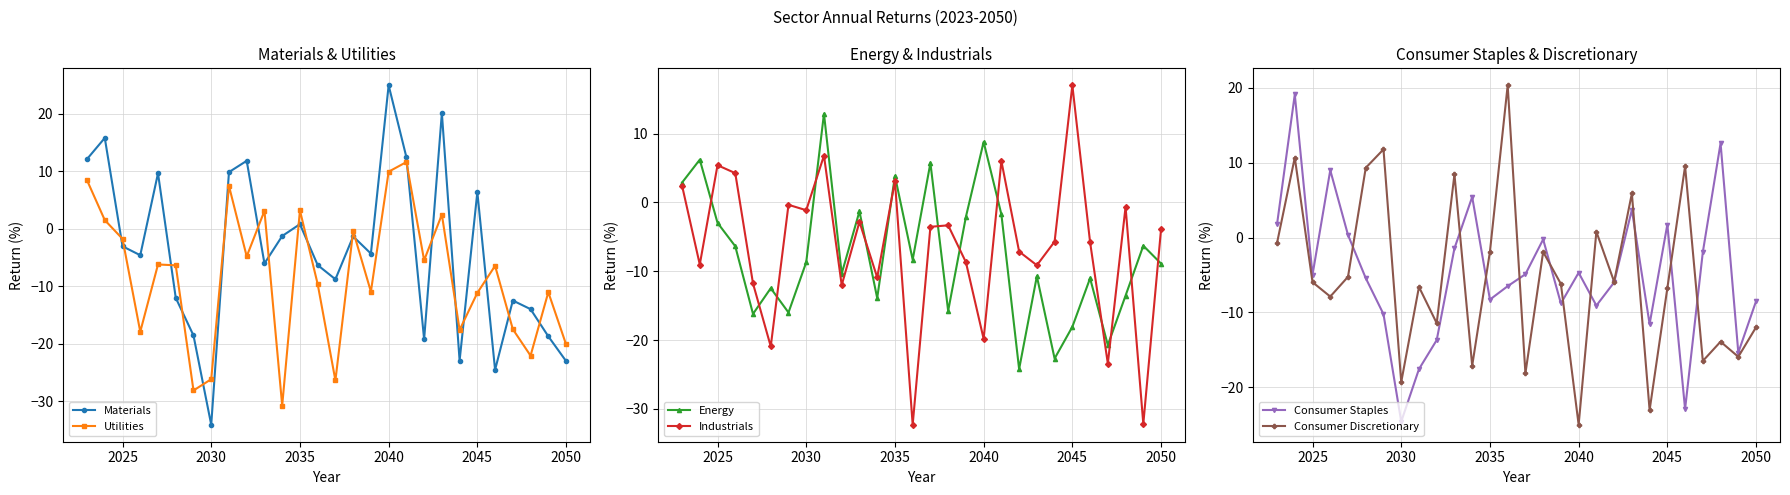

What is the approximate value of Industrials at 2045?

17.0